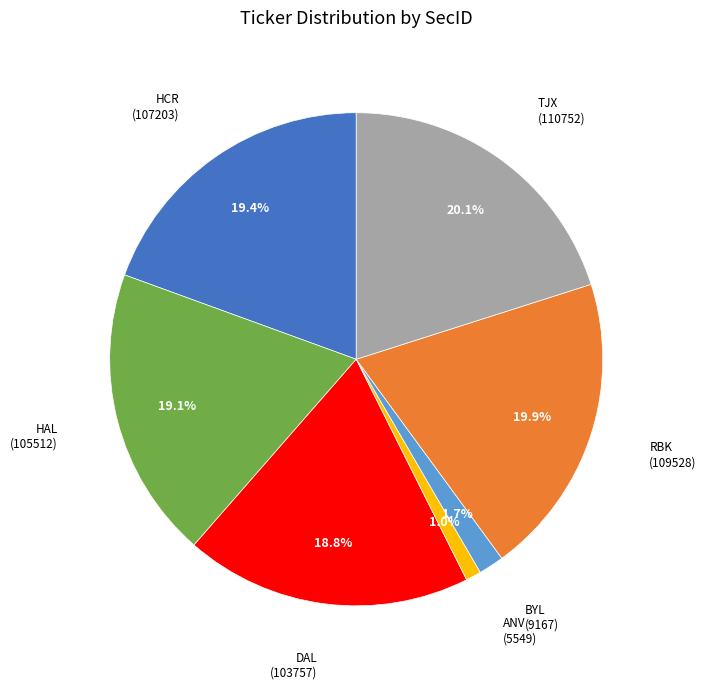

Is there a majority slice in this chart?

No